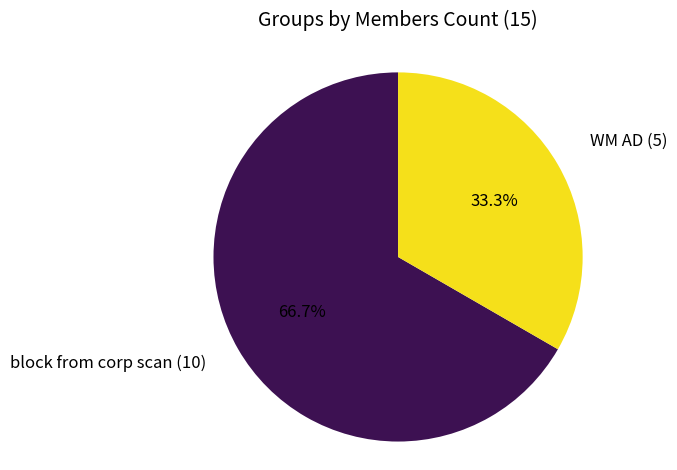

Is there a majority slice in this chart?

Yes